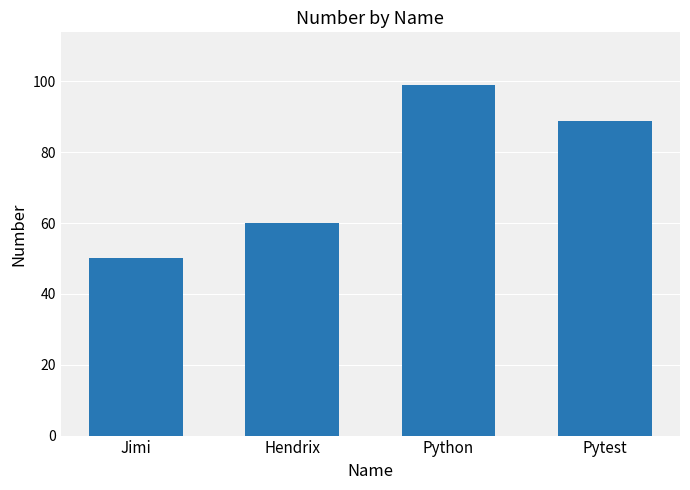

What is the average value?

74.5